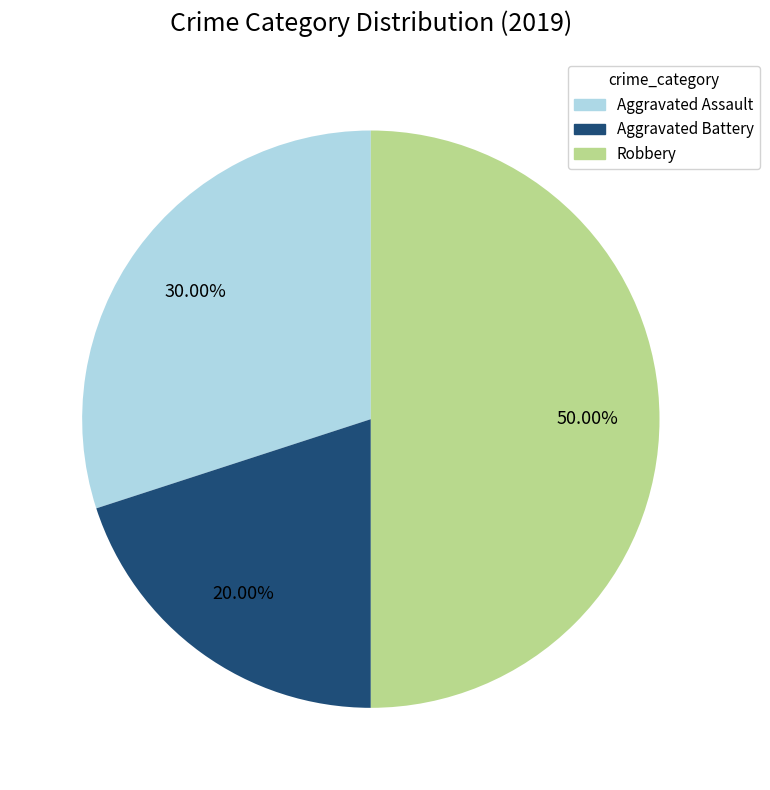

Count the number of slices in the pie.

3